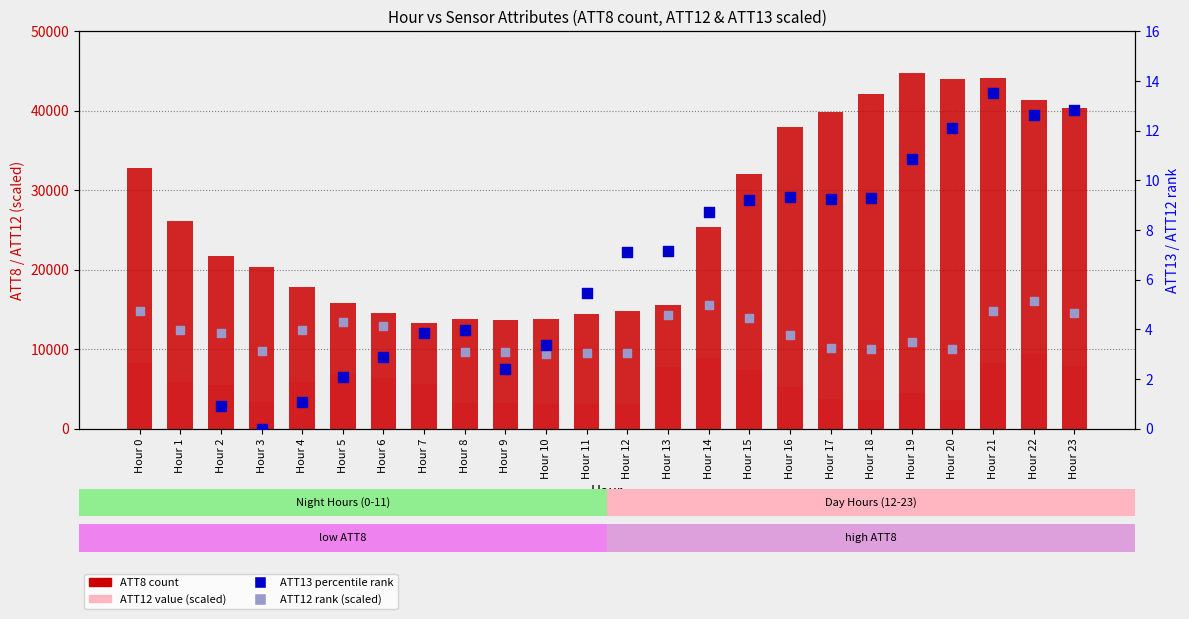

What are all the series names shown in the legend?

ATT8 (count), ATT12 (value, scaled), ATT13 (percentile rank), ATT12 rank (scaled)